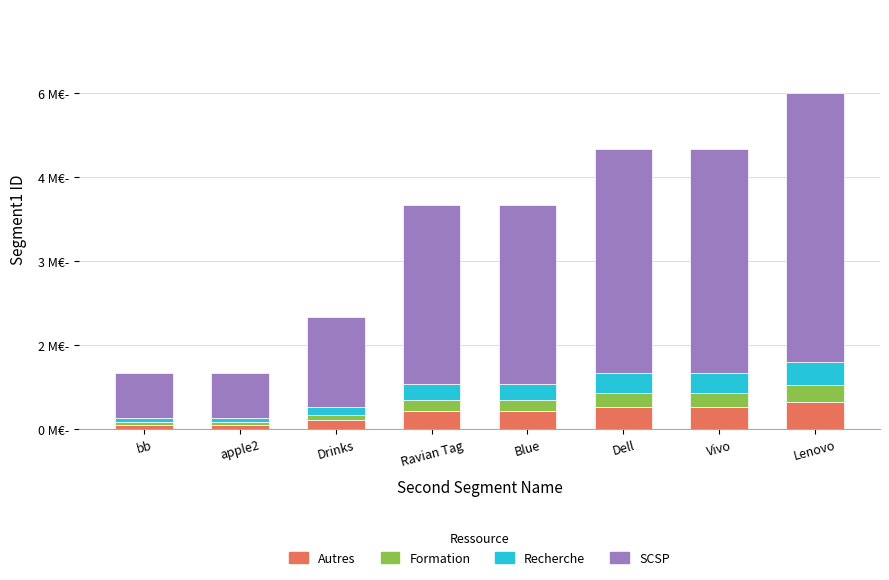

Are the bars grouped side by side (vs. stacked)?

No